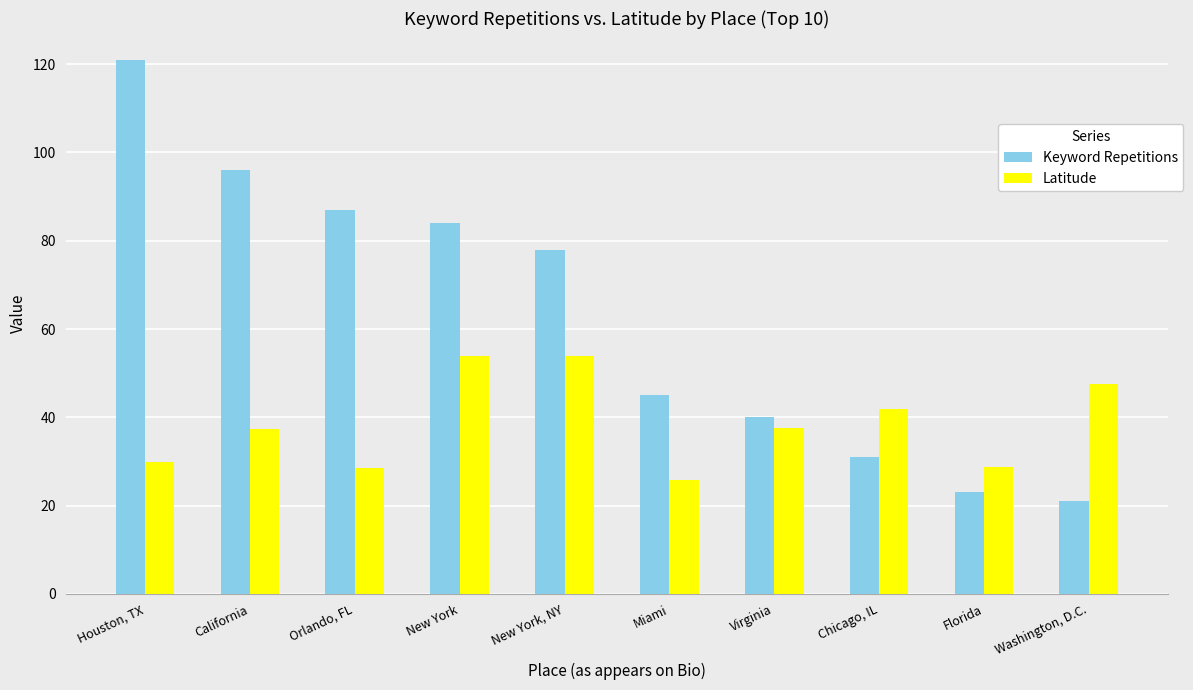

Rank the series at New York from highest to lowest value.

Keyword Repetitions, Latitude